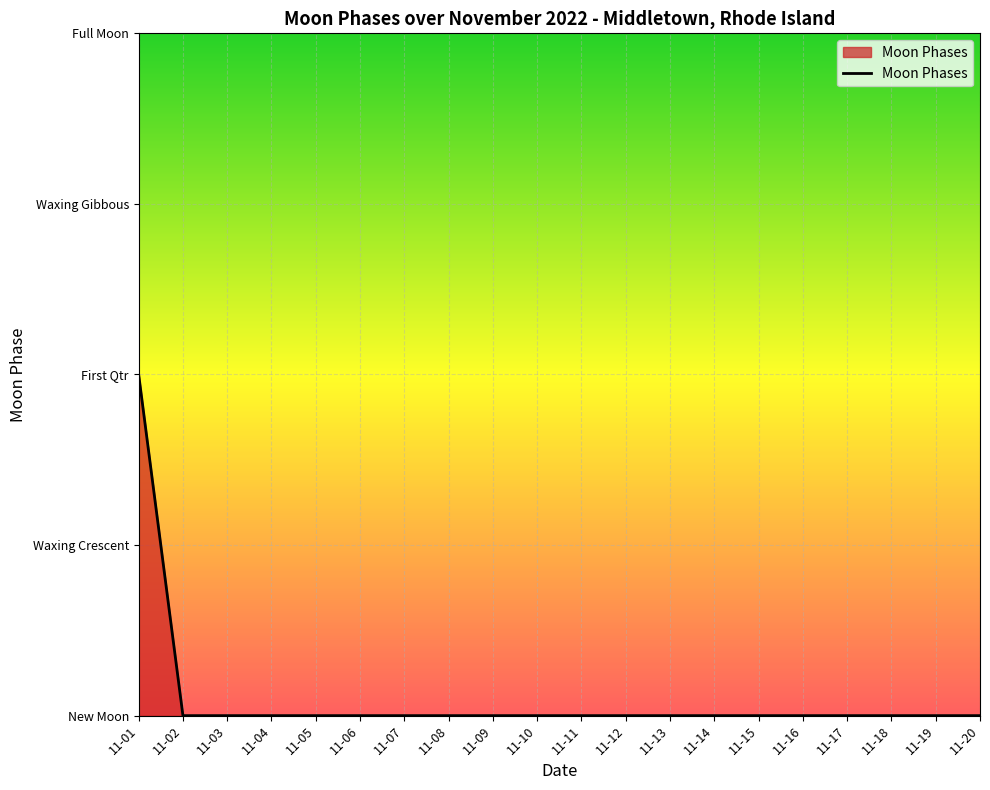

Reading left to right, transcribe all the data shown in this chart.

11-01=2	11-02=0	11-03=0	11-04=0	11-05=0	11-06=0	11-07=0	11-08=0	11-09=0	11-10=0	11-11=0	11-12=0	11-13=0	11-14=0	11-15=0	11-16=0	11-17=0	11-18=0	11-19=0	11-20=0